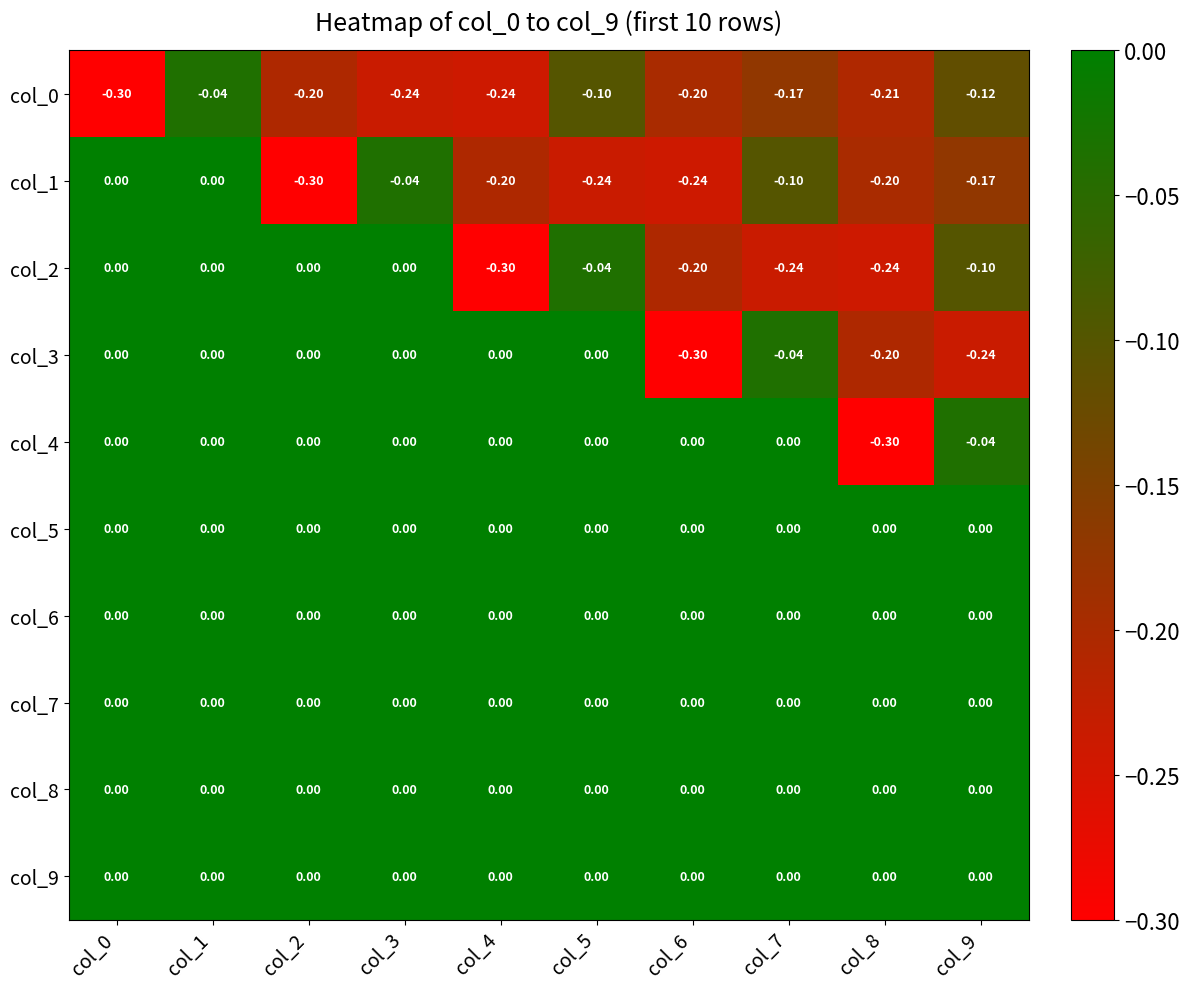

Is the value of col_1 at col_8 greater than the value of col_5 at col_4?

No